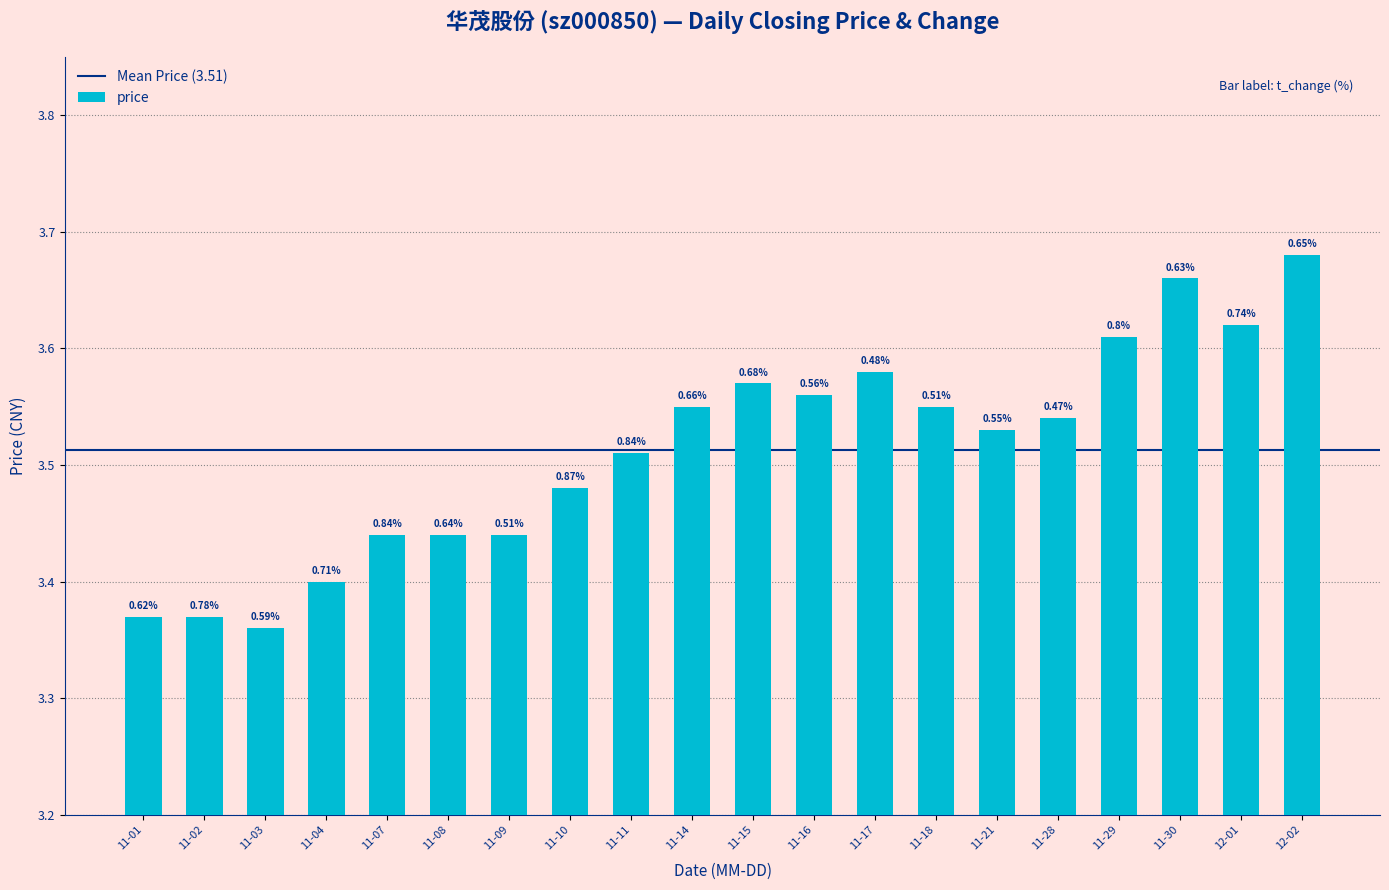

What is the difference between the maximum and second lowest values?

0.3